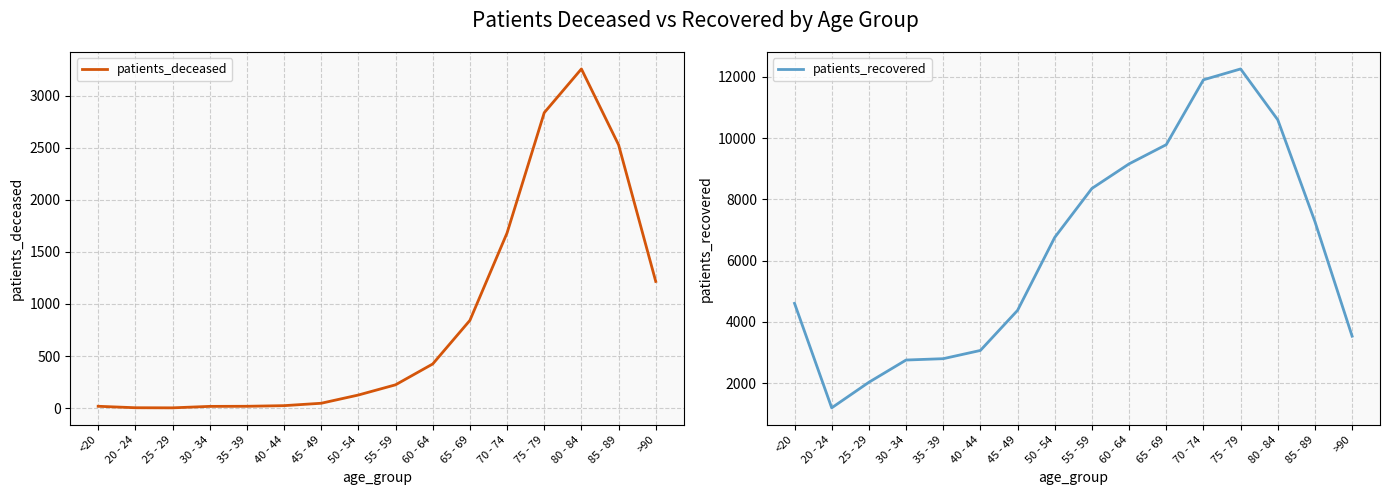

True or false: patients_recovered and patients_deceased intersect in this chart.

False